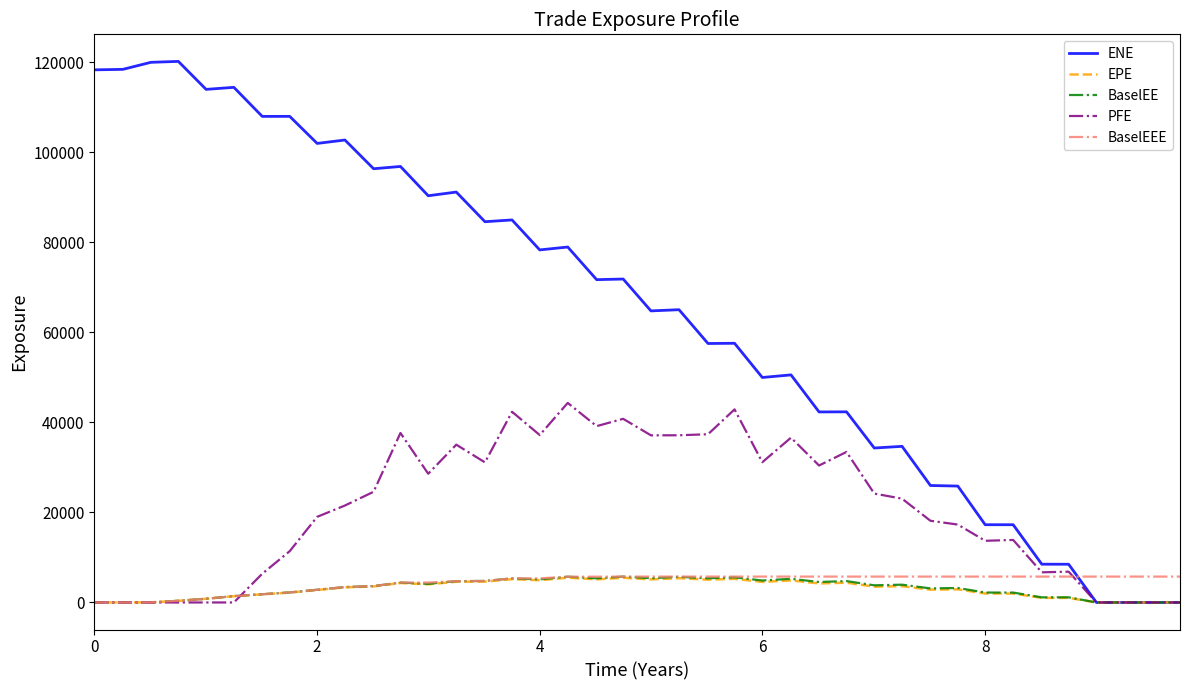

Which series has the largest range (max minus min)?

ENE